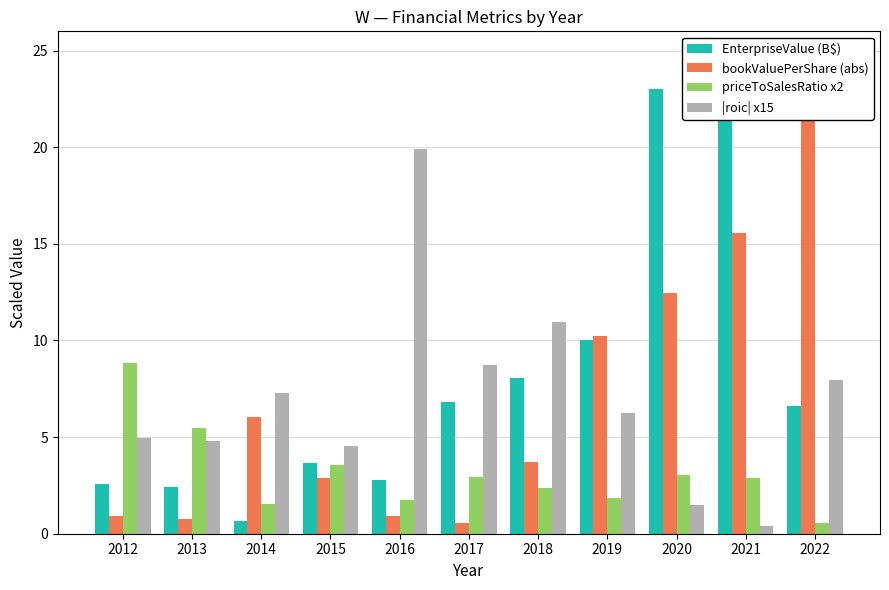

Is the value of |roic| x15 at 2017 greater than the value of priceToSalesRatio x2 at 2015?

Yes